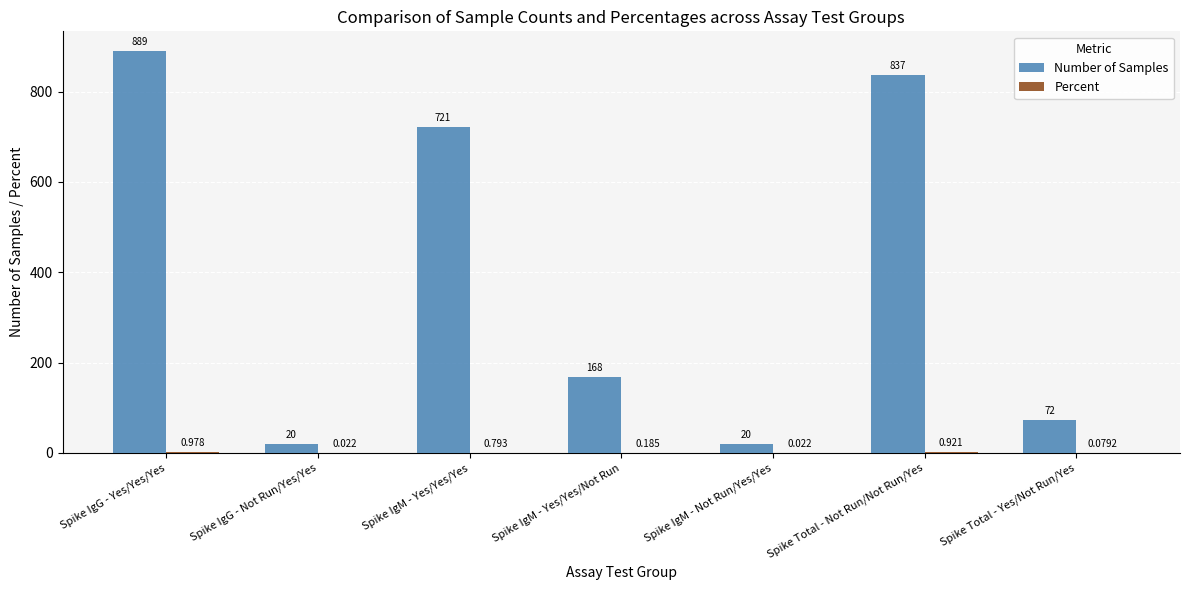

What is the difference between the Number of Samples values at Spike IgG - Yes/Yes/Yes and Spike Total - Yes/Not Run/Yes?

817.0